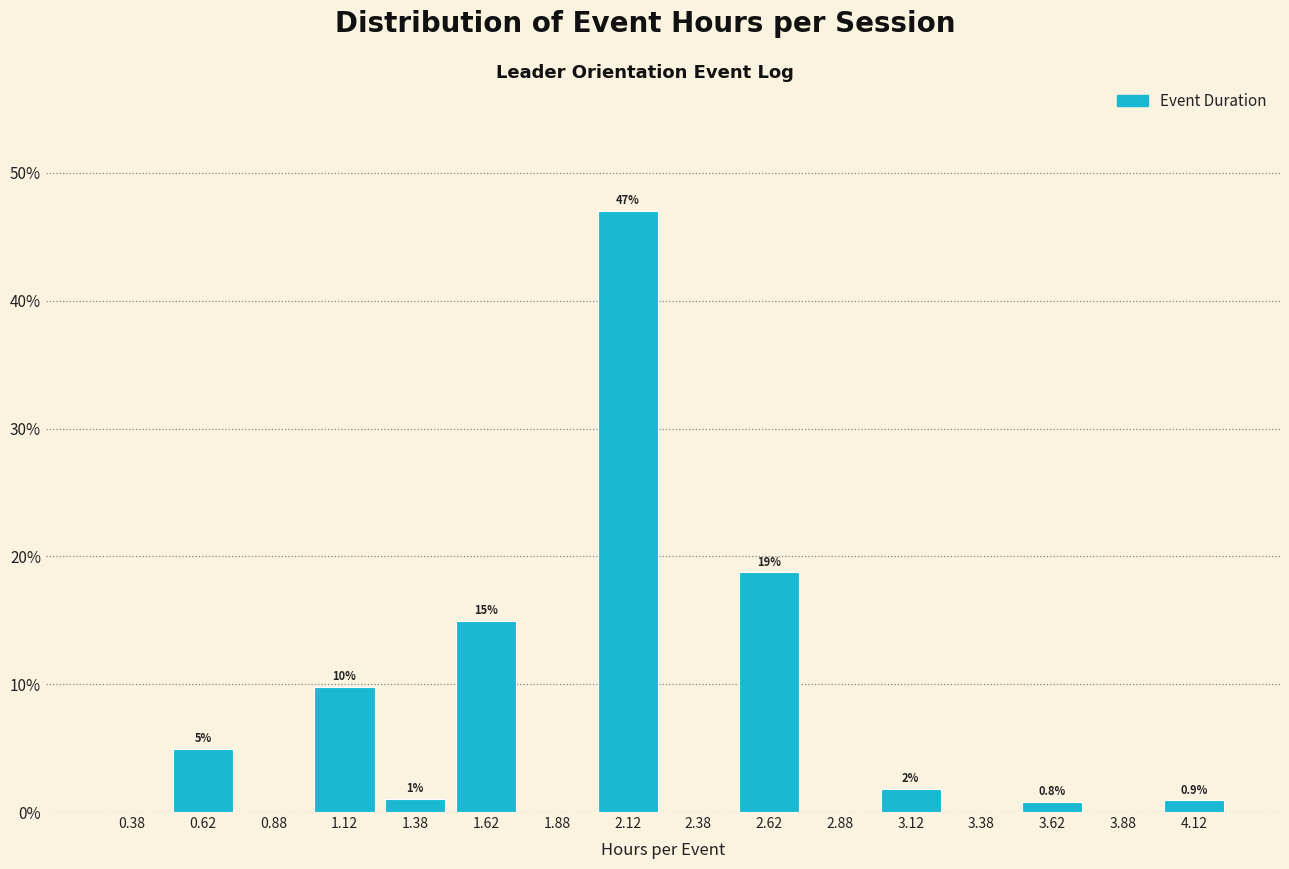

Which range on the x-axis has the tallest bar?

2.00 to 2.25